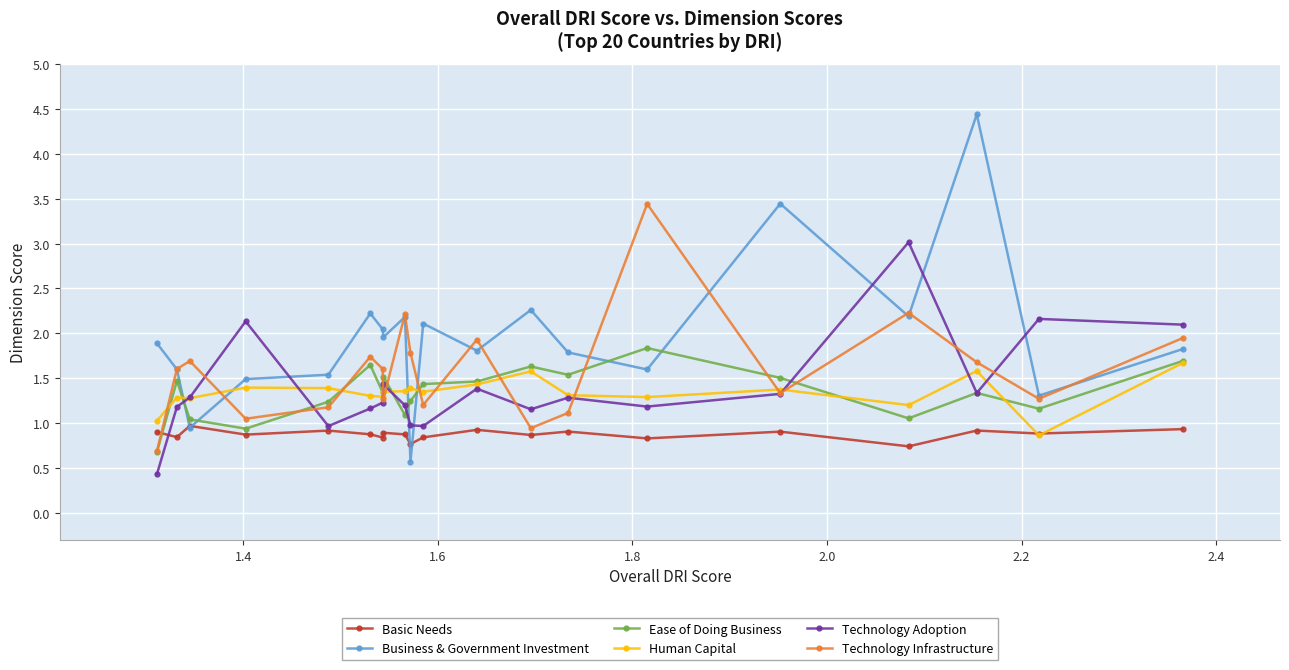

Which series ends up on top after the final intersection of Business & Government Investment and Human Capital?

Business & Government Investment